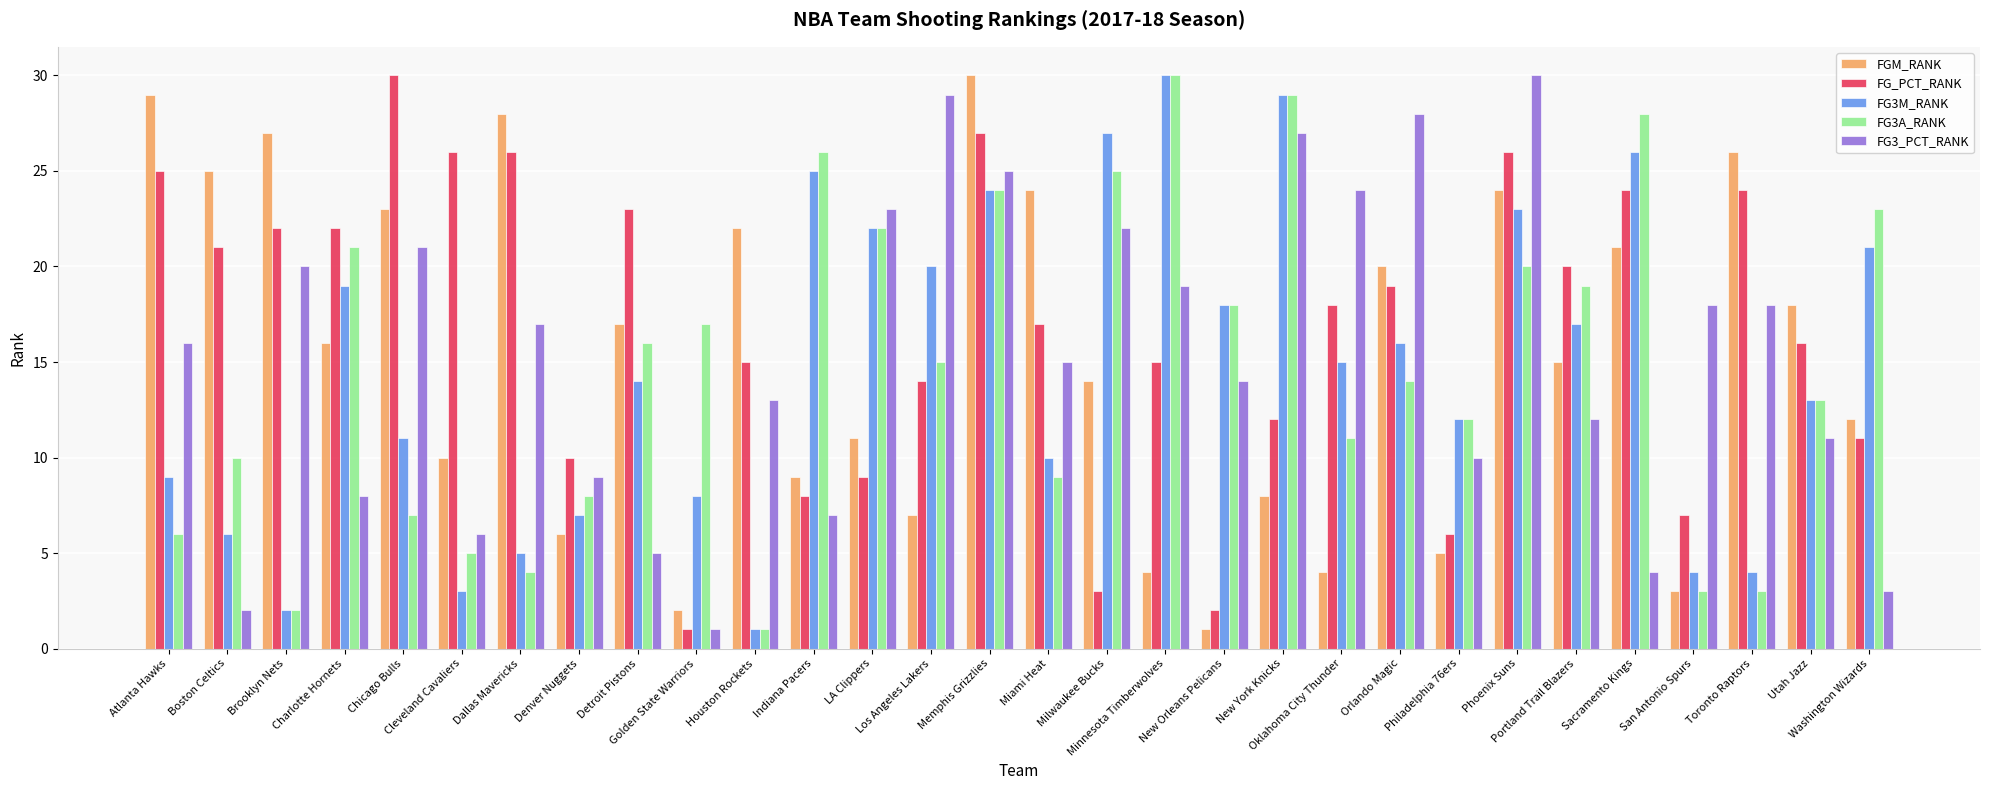

What is the value of the FG3_PCT_RANK bar at the 28th from the left?

18